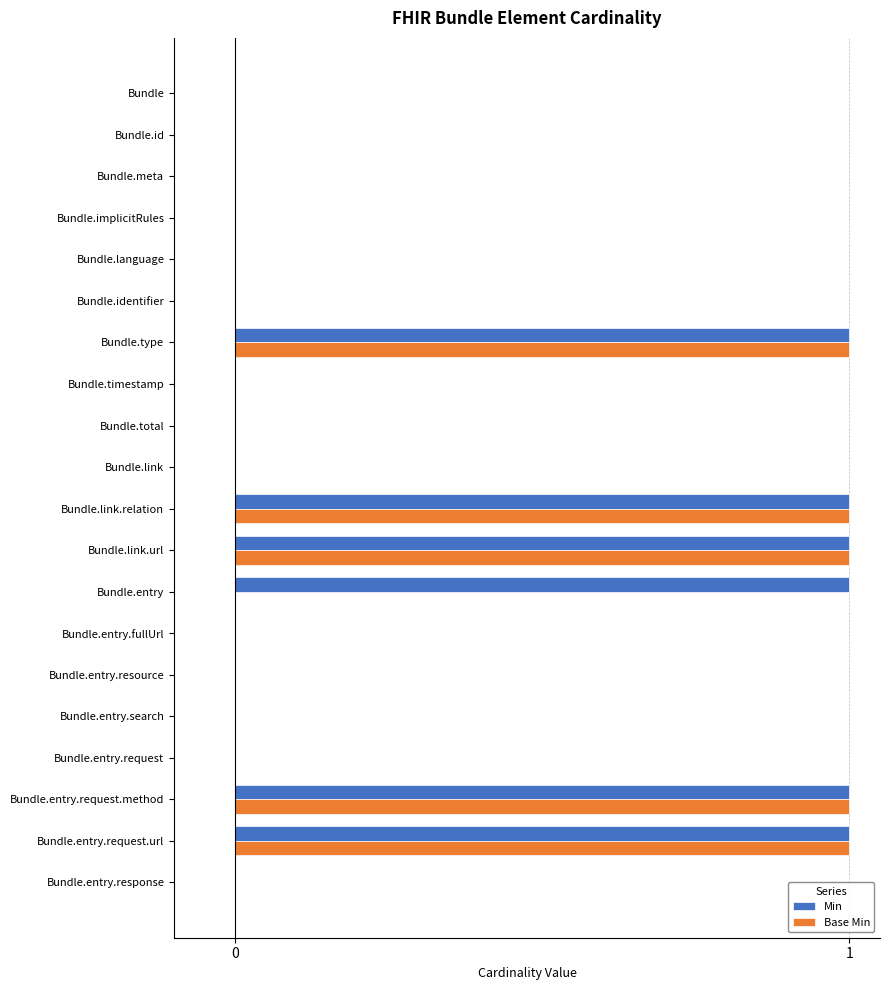

What is the sum of all Min values?

6